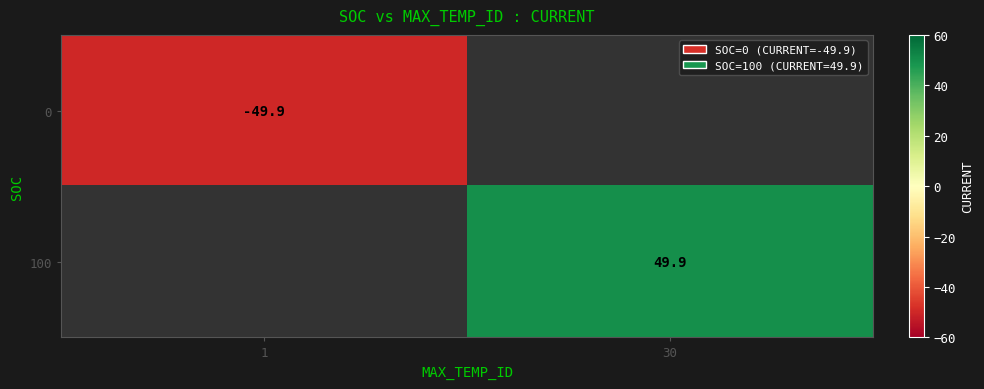

True or false: 100 has a value of 49.9 at 30.

True